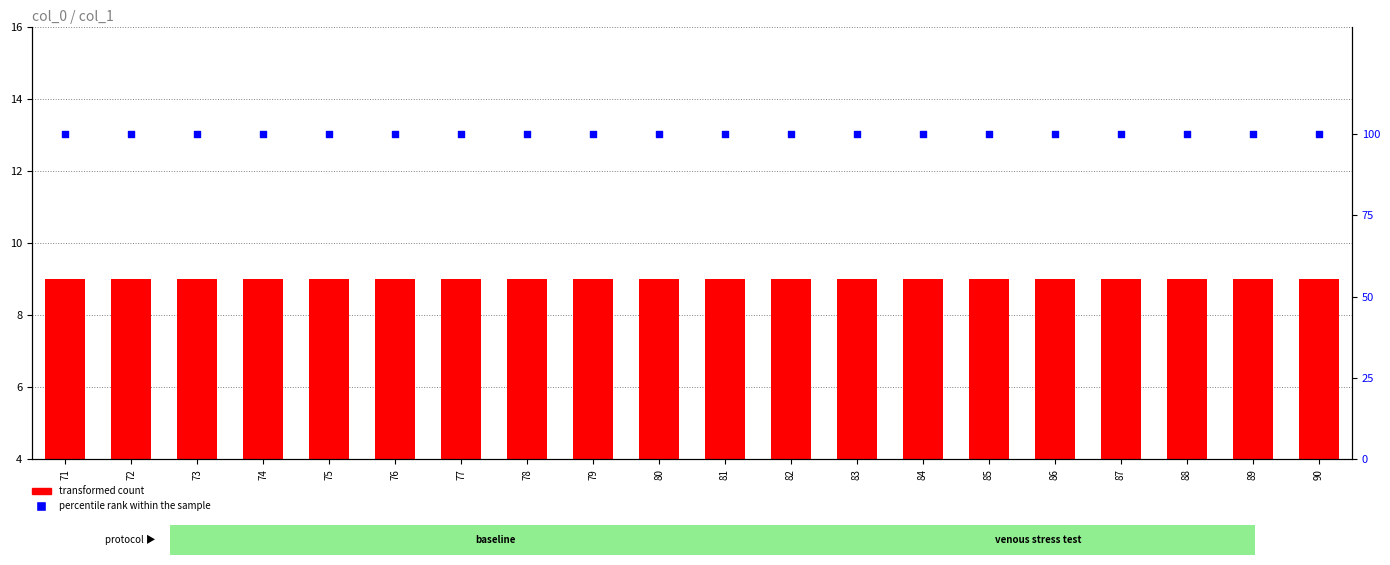

At which category is the sum across all series the highest?

71